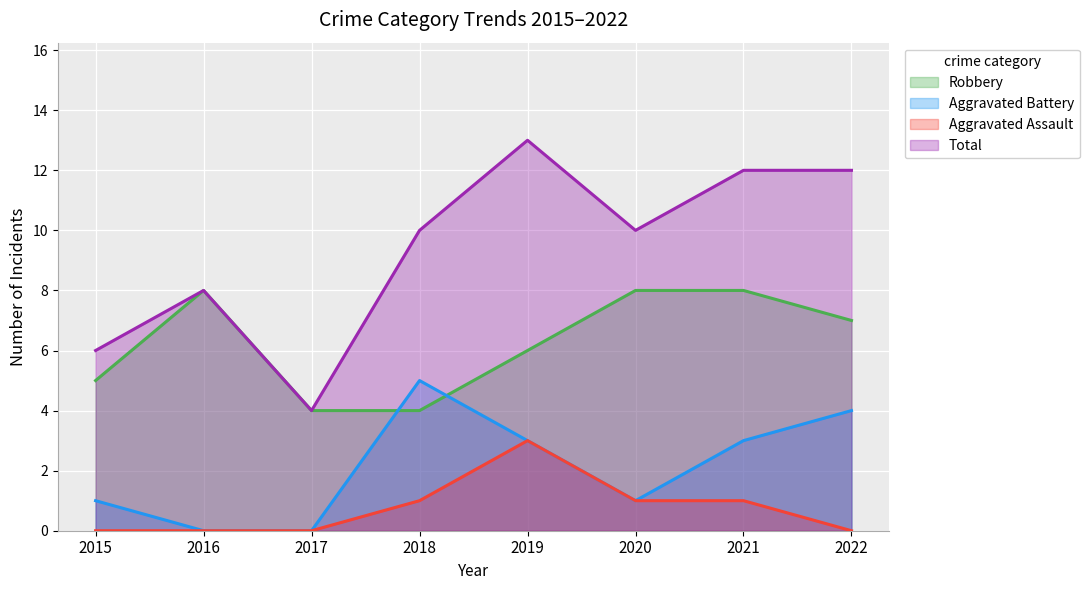

True or false: Aggravated Battery and Robbery cross at least once.

True